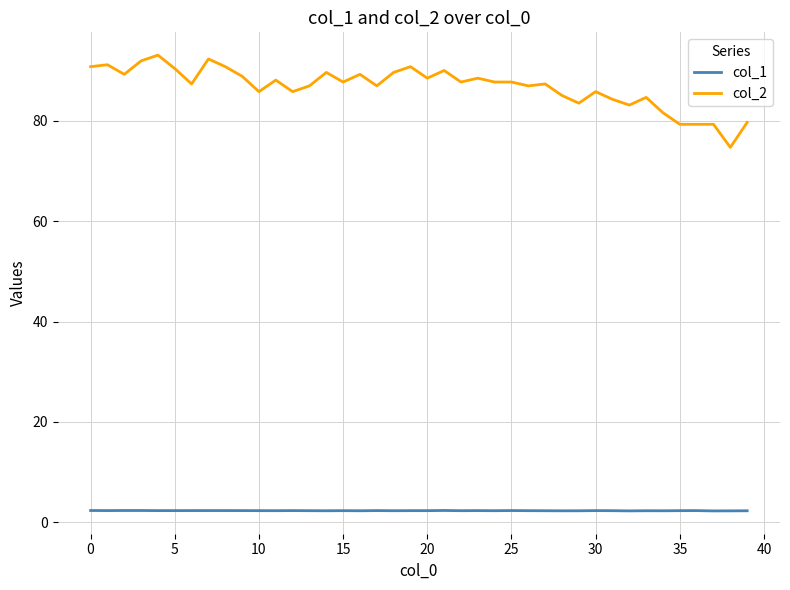

Which series has the widest spread of values?

col_2